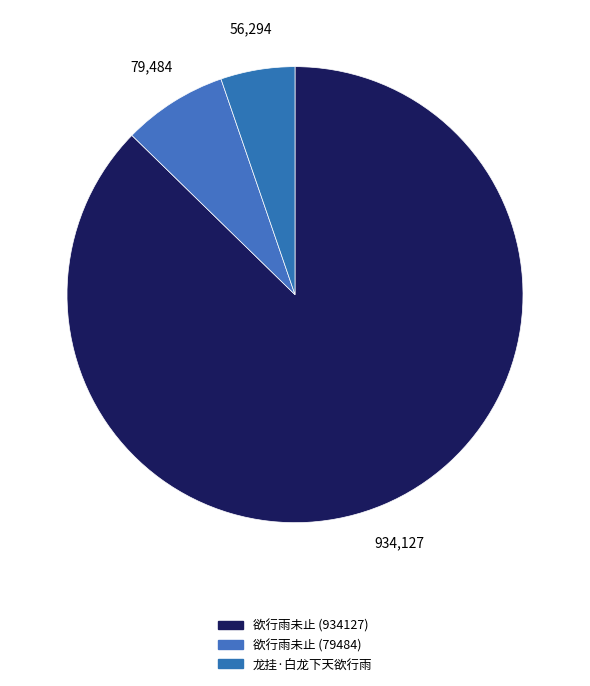

To the nearest percent, what is the difference between the 欲行雨未止 (79484) and 龙挂·白龙下天欲行雨 slice percentages?

2%